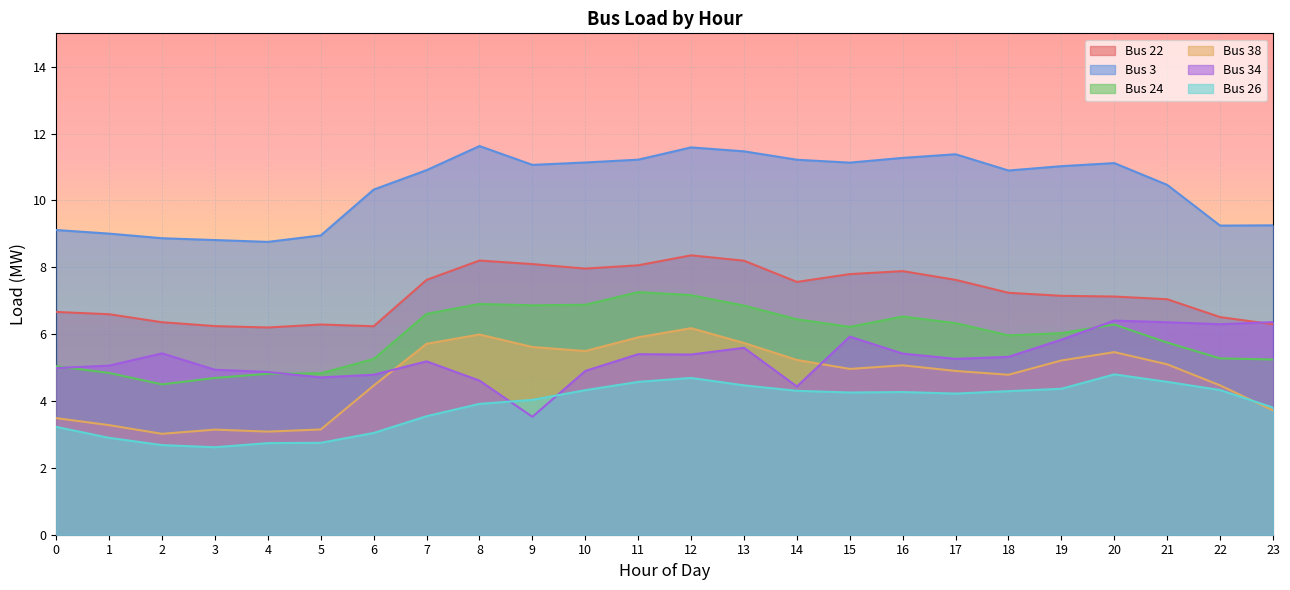

Between 9 and 13, which series saw the biggest shift?

Bus 34